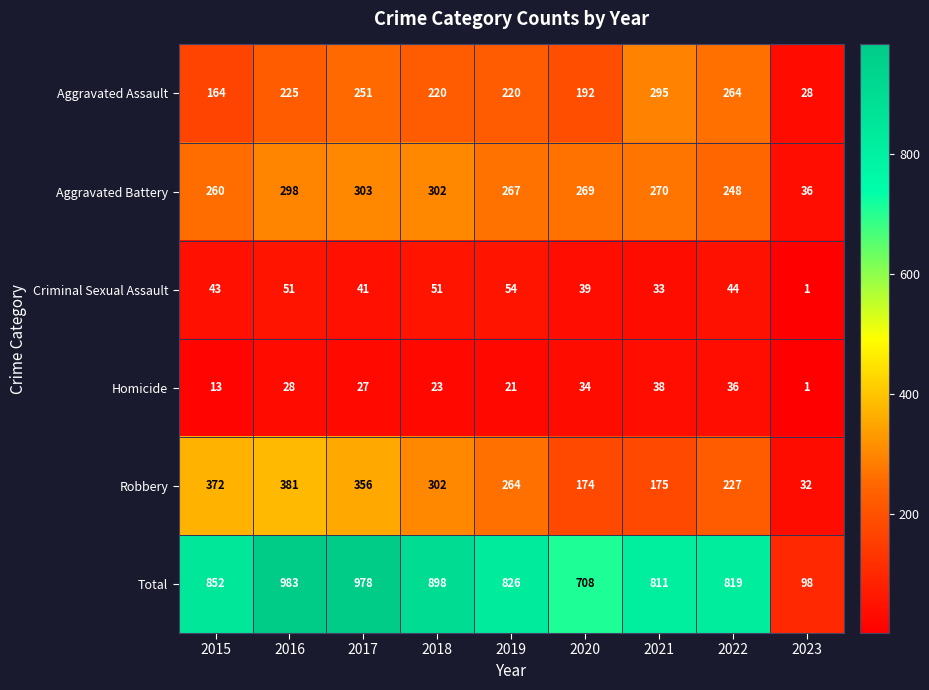

What is the average value of the Criminal Sexual Assault series?

40